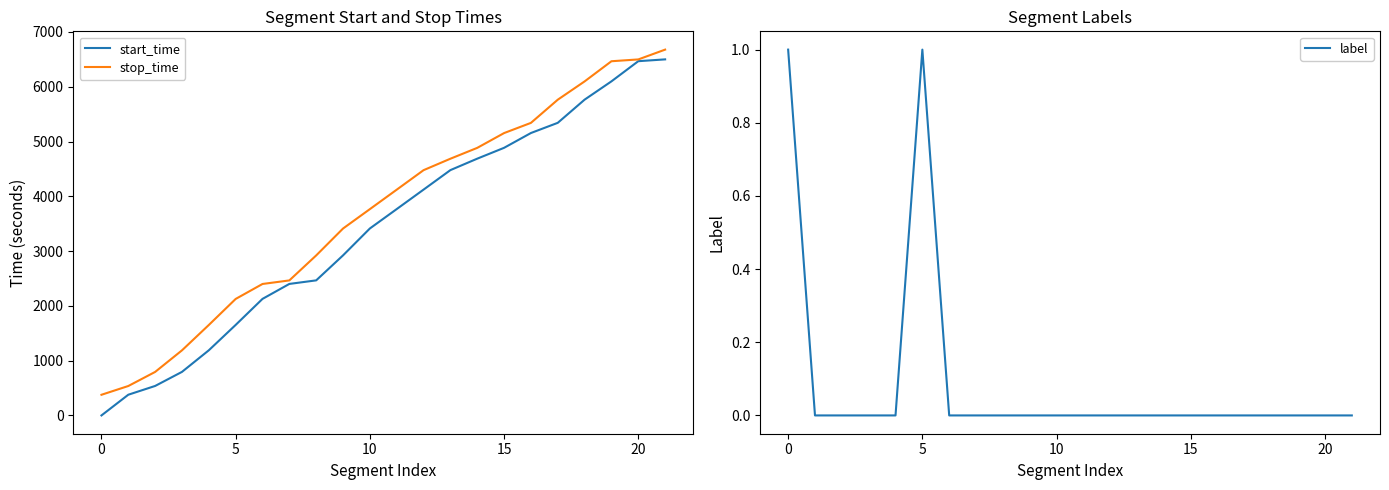

Does the chart display data point markers on the line(s)?

No